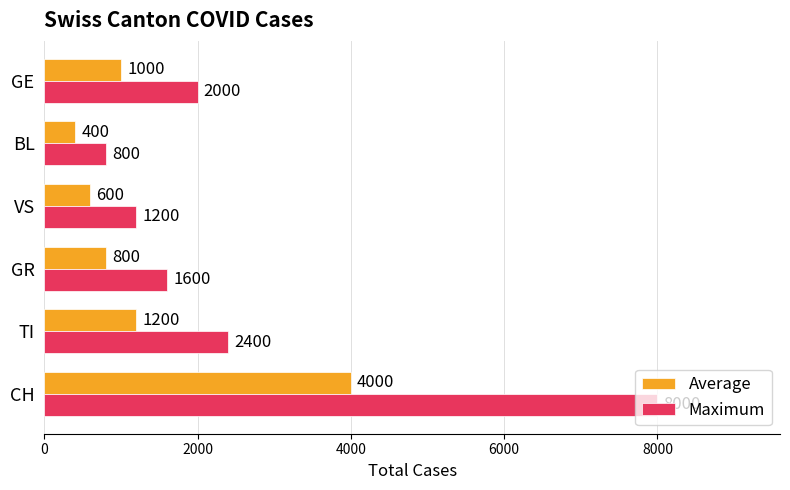

What is the spread (max minus min) of values at TI?

1200